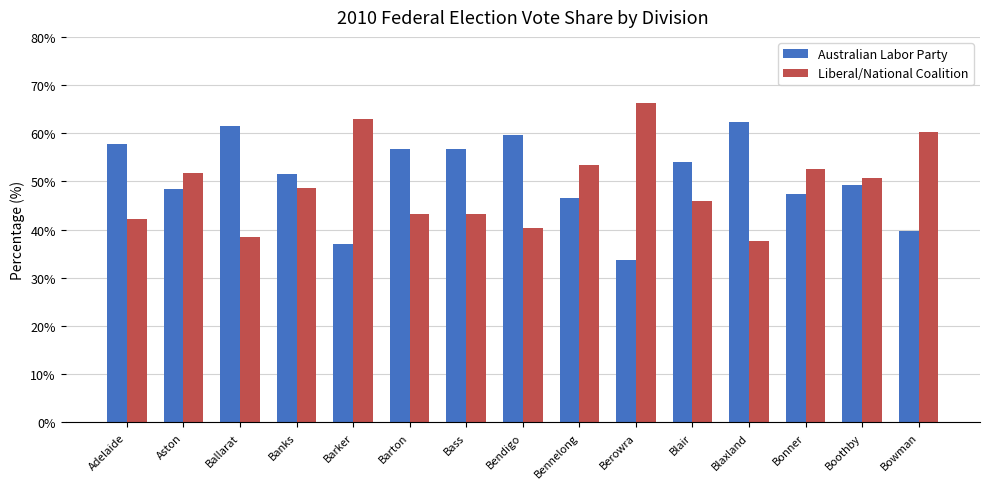

What is the total value across all series at Bonner?

100.0